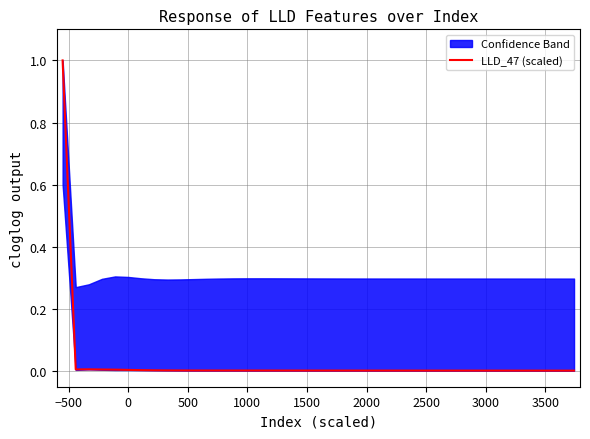

How many points are higher than both their immediate neighbors (excluding endpoints)?

1